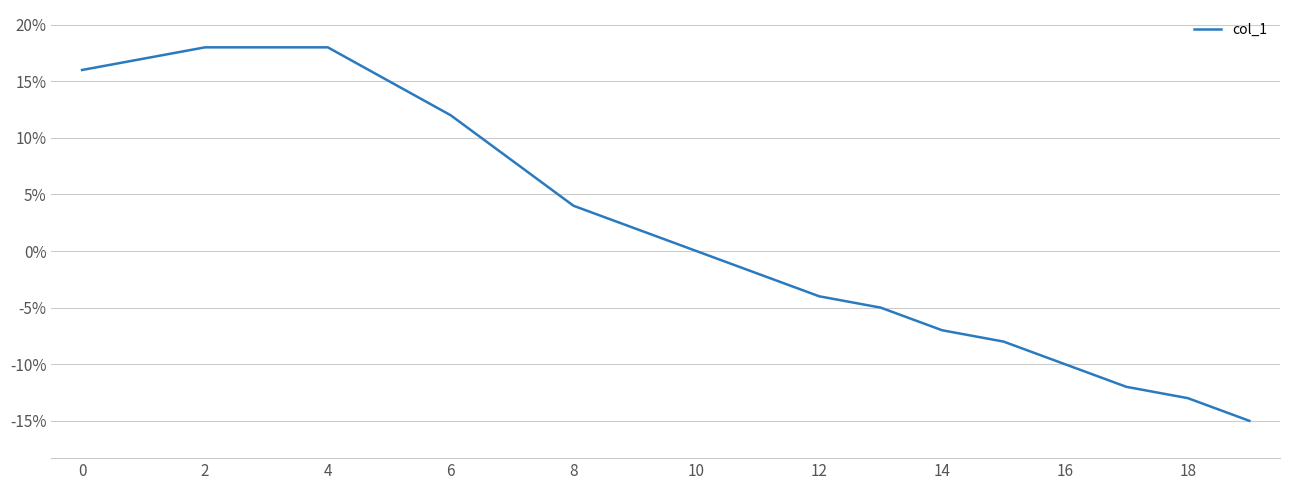

Reading left to right, list all the values displayed in this chart.

16	17	18	18	18	15	12	8	4	2	0	-2	-4	-5	-7	-8	-10	-12	-13	-15